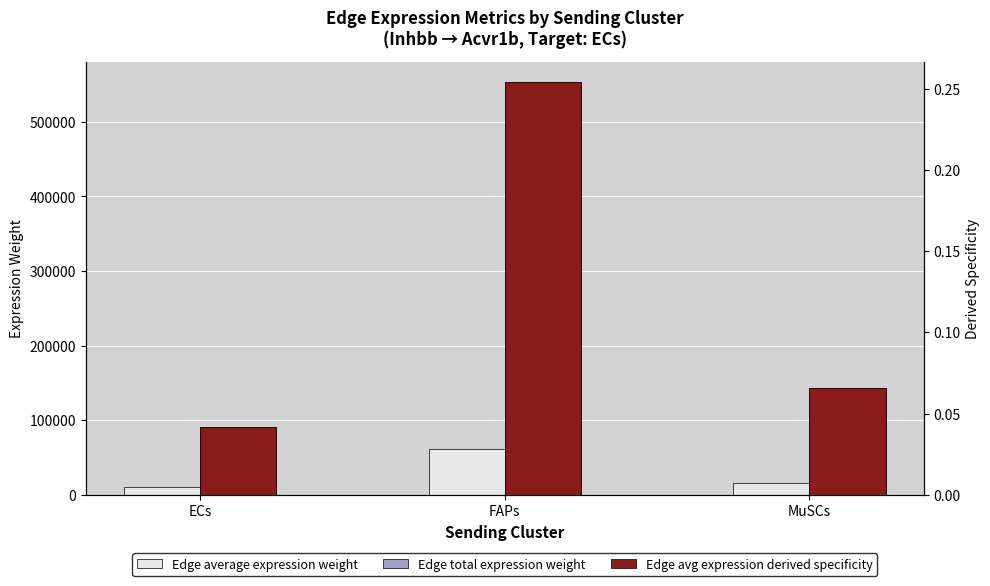

How many categories are shown in the chart?

3